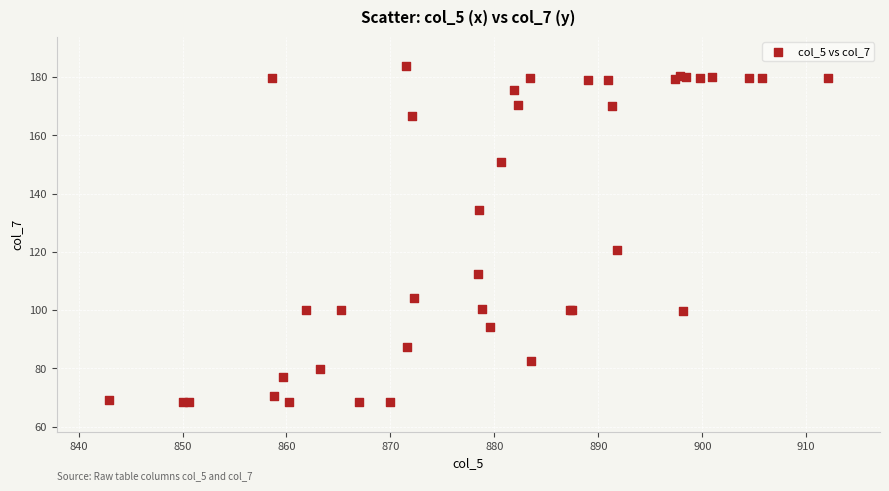

What Y value in the scatter plot is closest to 126?

120.8